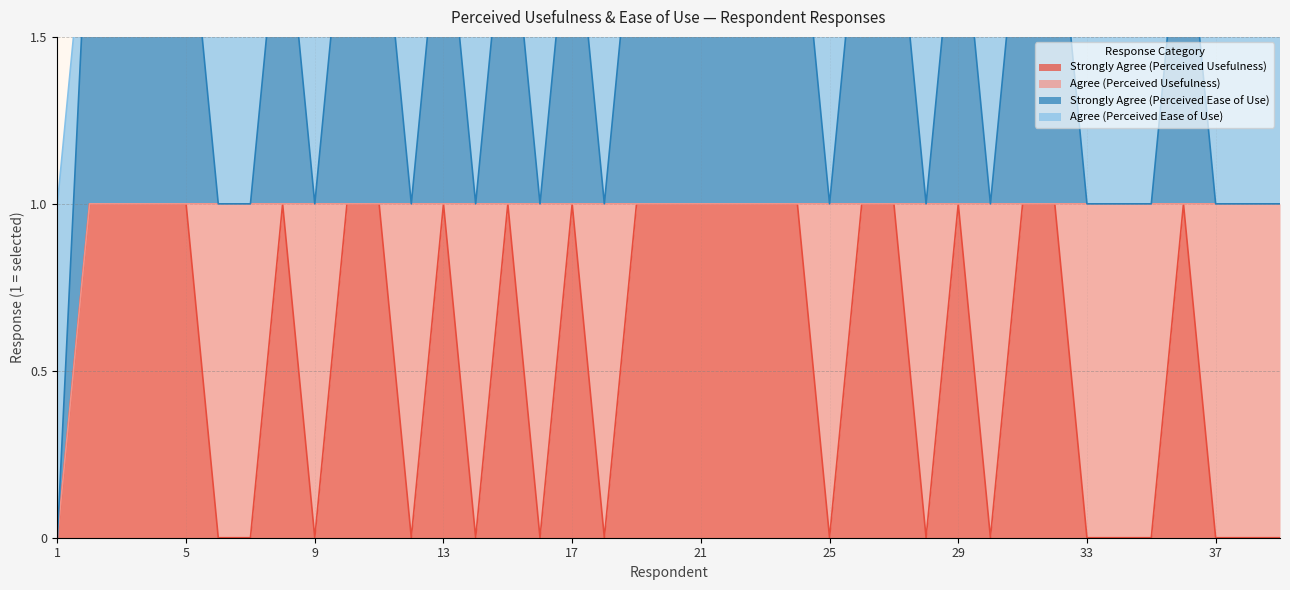

Which series has the largest total across all categories?

Strongly Agree (Perceived Usefulness)